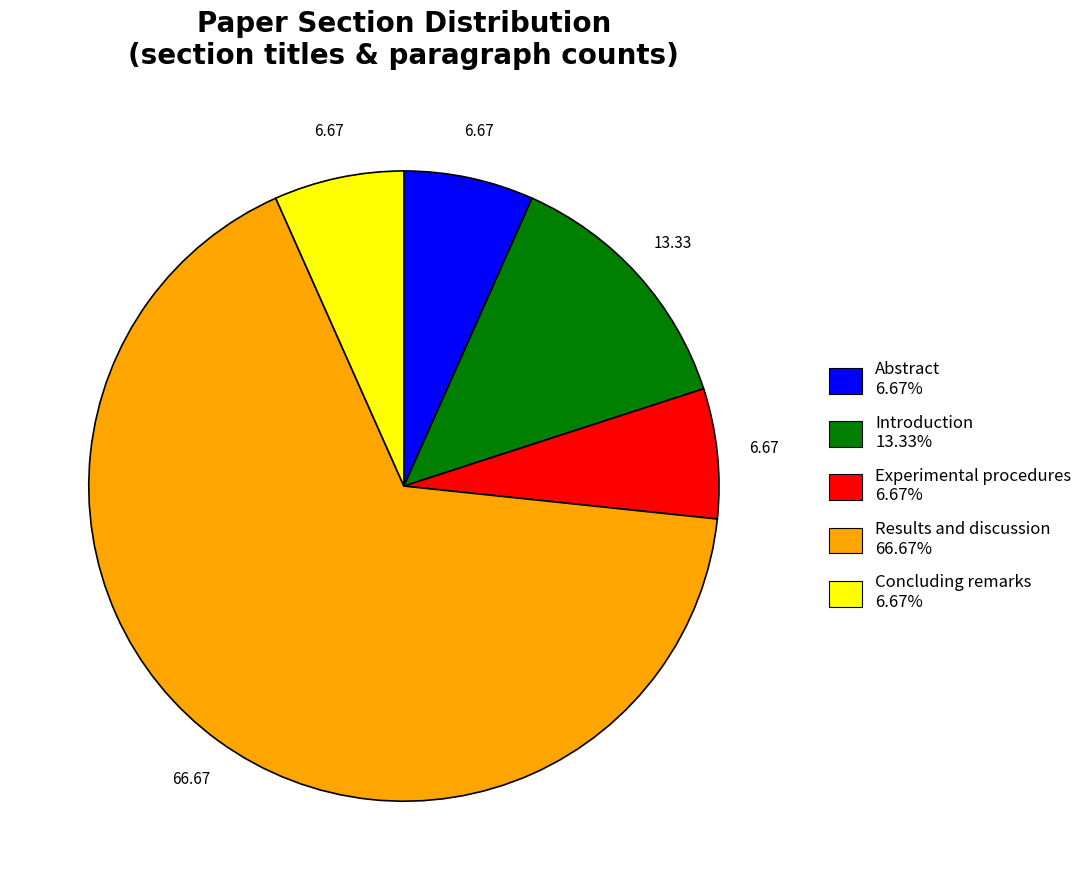

Is there a majority slice in this chart?

Yes